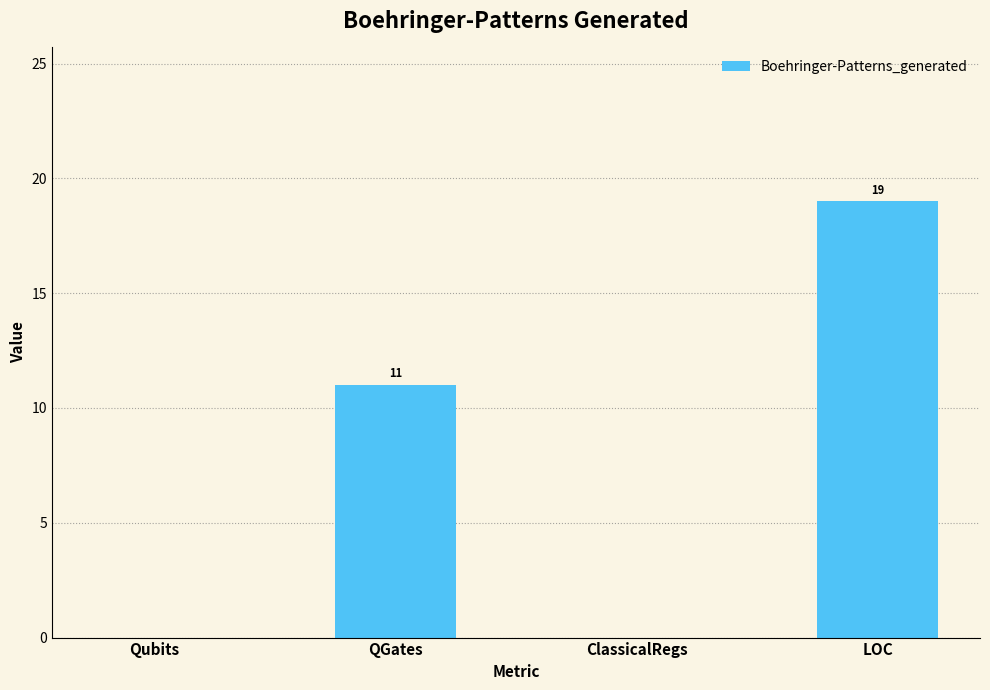

What is the greatest value displayed?

19